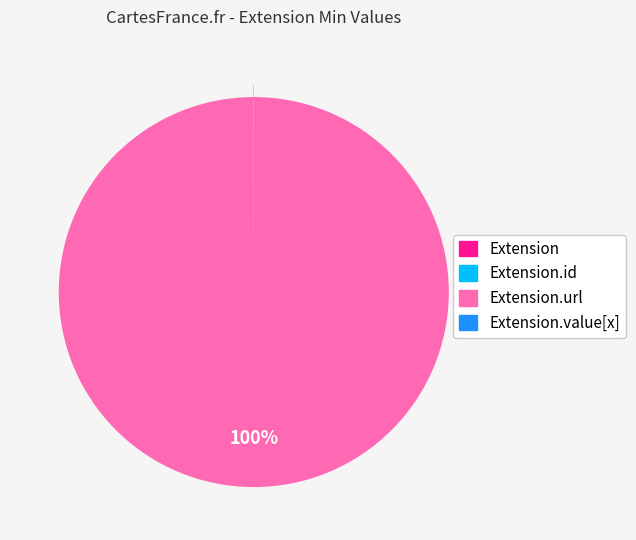

To the nearest percent, what is the difference between the largest and smallest slice percentages?

100%